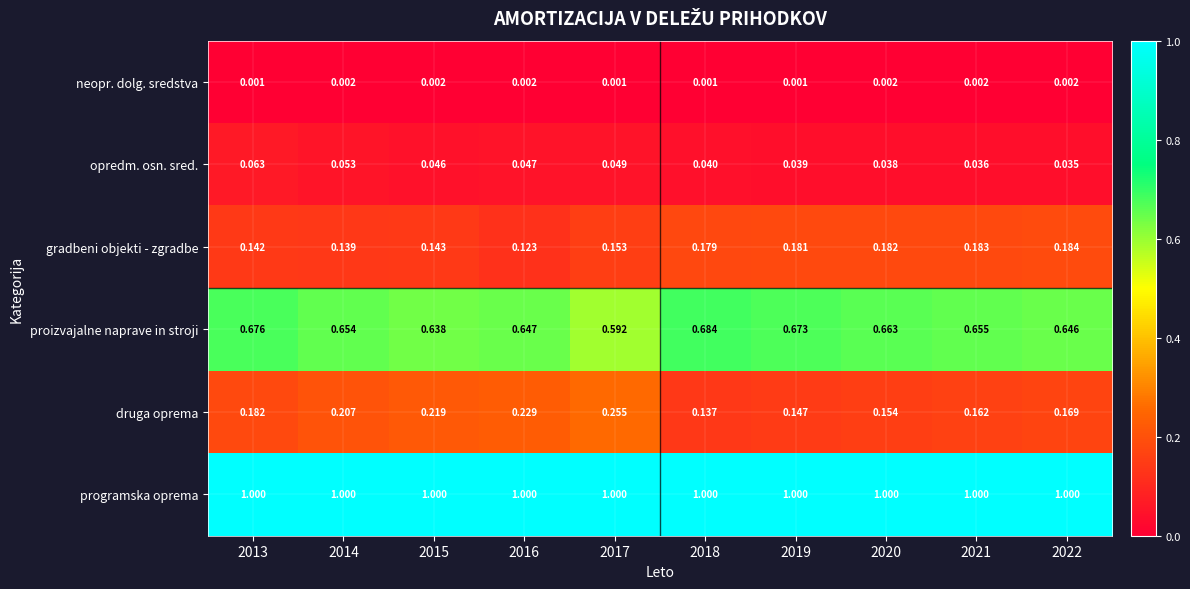

Rank the series by their maximum value, from highest to lowest.

programska oprema, proizvajalne naprave in stroji, druga oprema, gradbeni objekti - zgradbe, opredm. osn. sred., neopr. dolg. sredstva